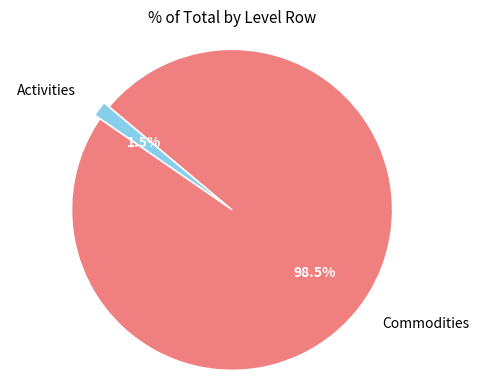

Is there a majority slice in this chart?

Yes